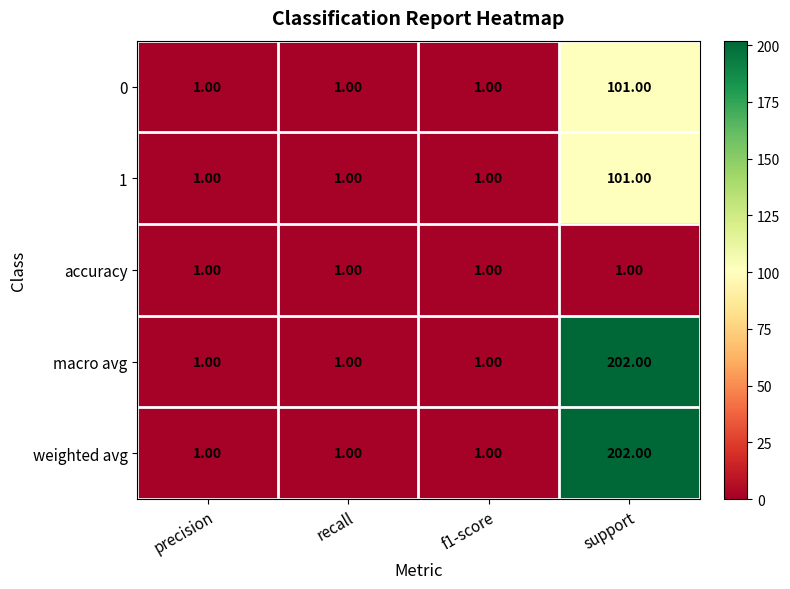

What is the sum of the macro avg values at support and recall?

203